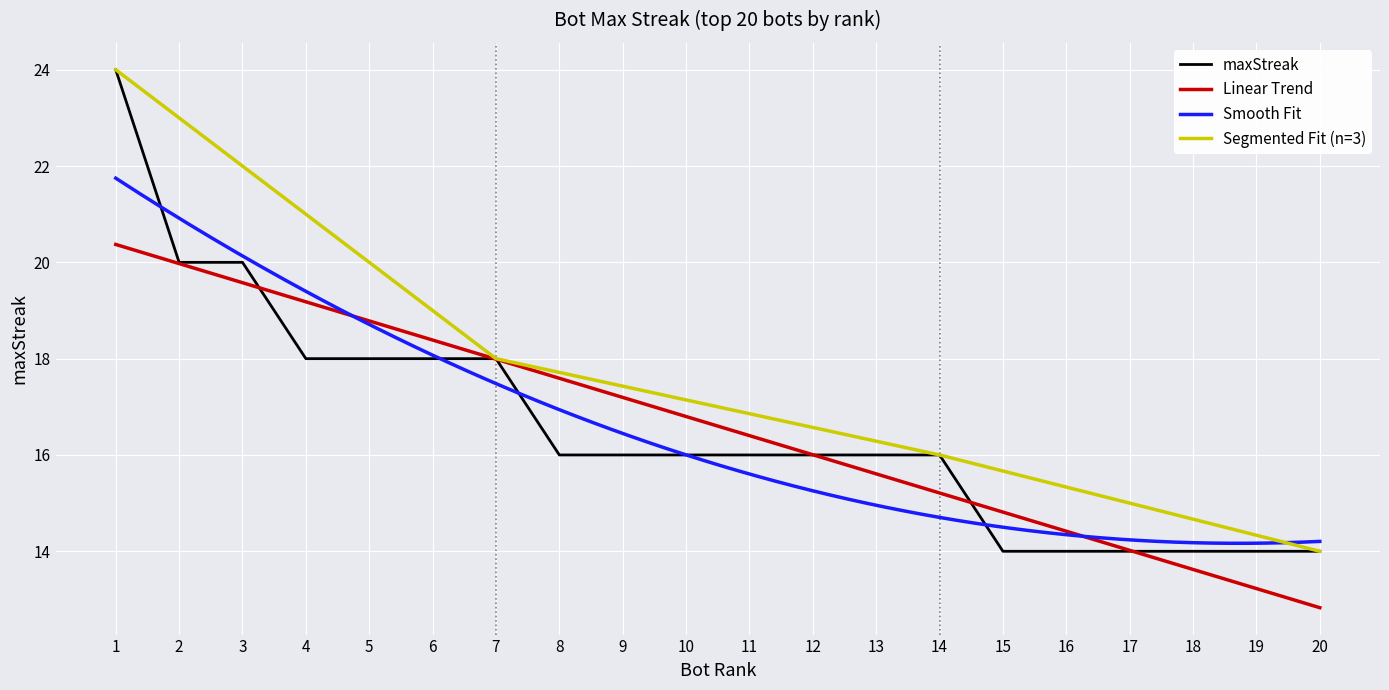

Reading left to right, transcribe all the data shown in this chart.

24	20	20	18	18	18	18	16	16	16	16	16	16	16	14	14	14	14	14	14